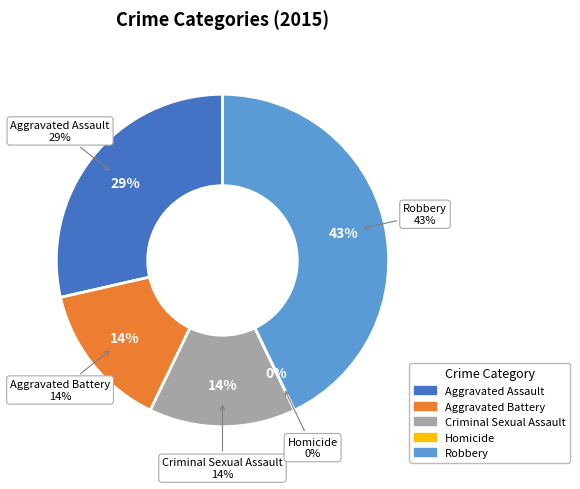

To the nearest percent, what is the difference between the Robbery and Aggravated Assault slice percentages?

14%